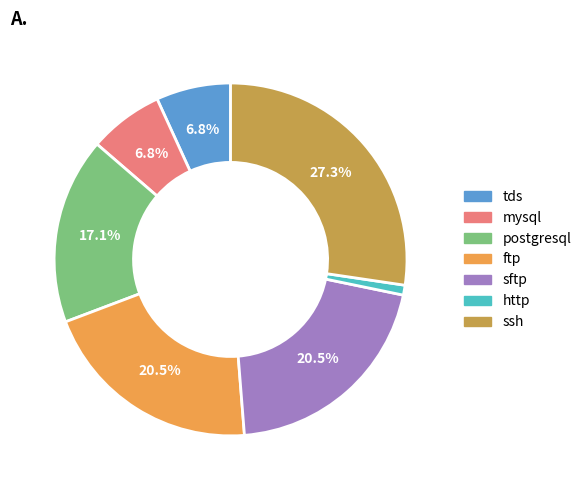

How many segments does this pie chart have?

7